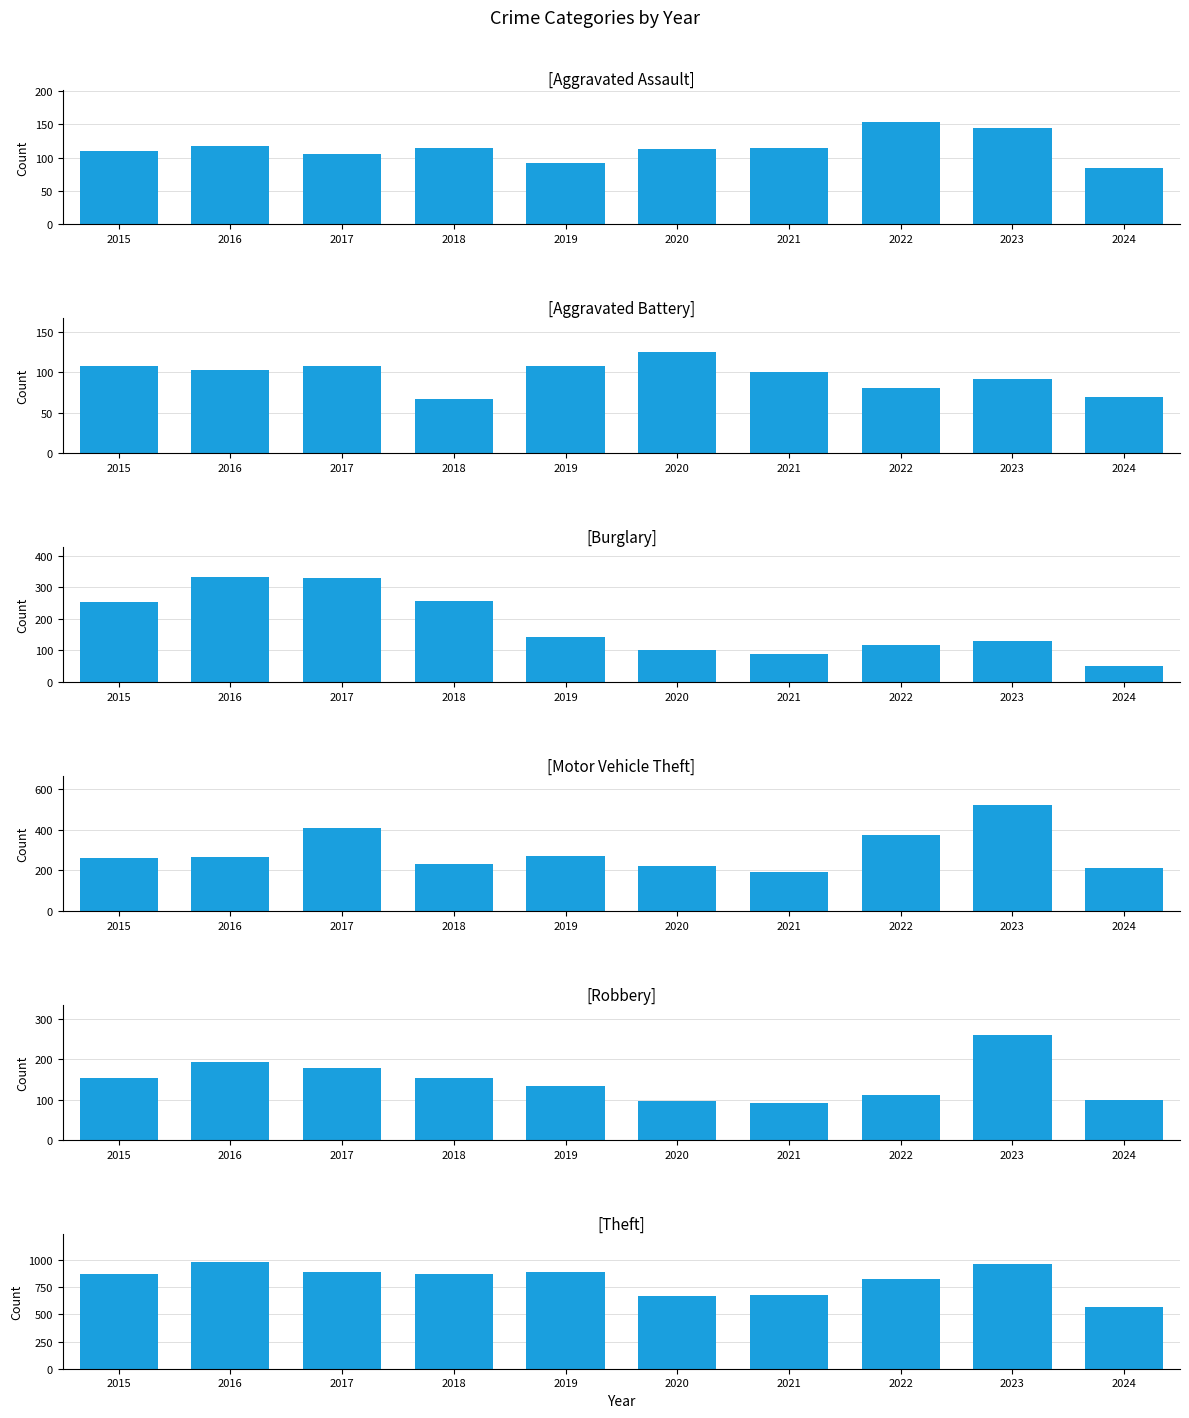

Count the number of data series in this chart.

6